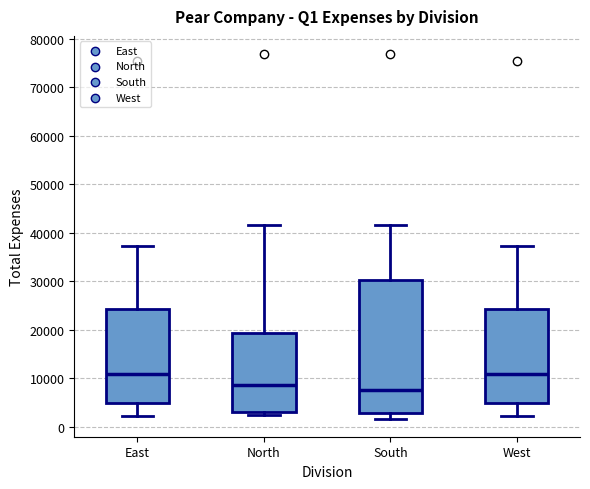

Reading left to right, read every box against the y-axis: the position of its median line, the range the box covers, and the ends of its whiskers. The values are not printed on the chart, so give them approximately, as read against the axis.

East: median 11000, box 5000 to 24000, whiskers 2000 to 37000
North: median 9000, box 3000 to 19000, whiskers 2000 to 42000
South: median 8000, box 3000 to 30000, whiskers 2000 to 42000
West: median 11000, box 5000 to 24000, whiskers 2000 to 37000